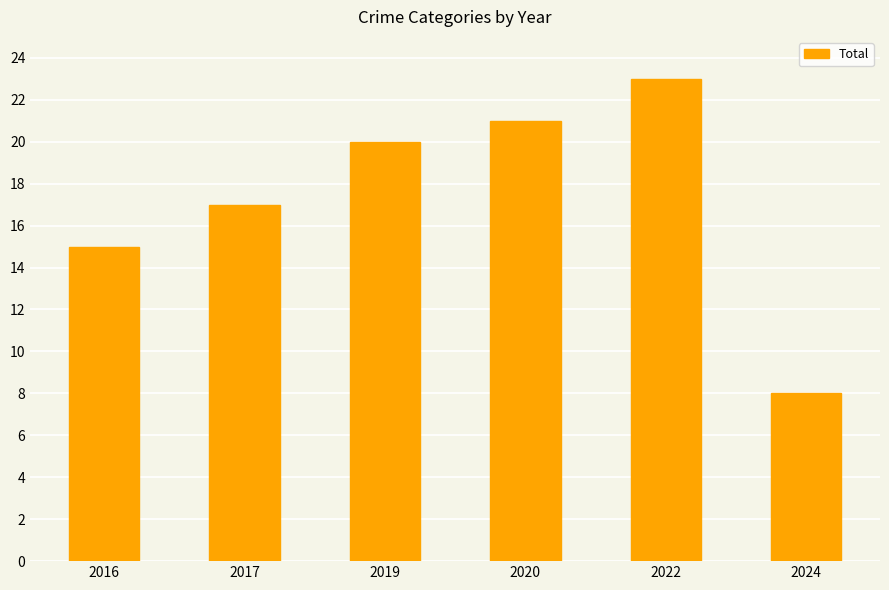

Read the value at 2019, to the nearest 10.

20